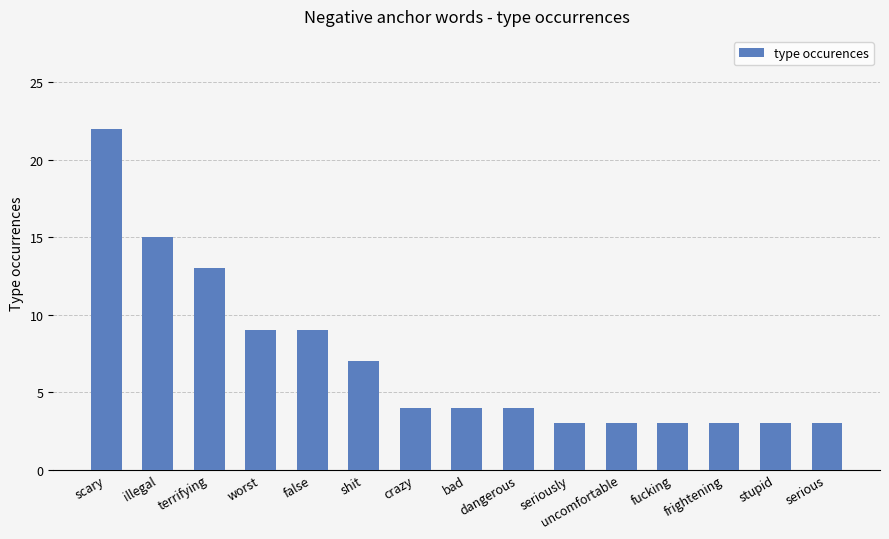

How many bars are there in total?

15